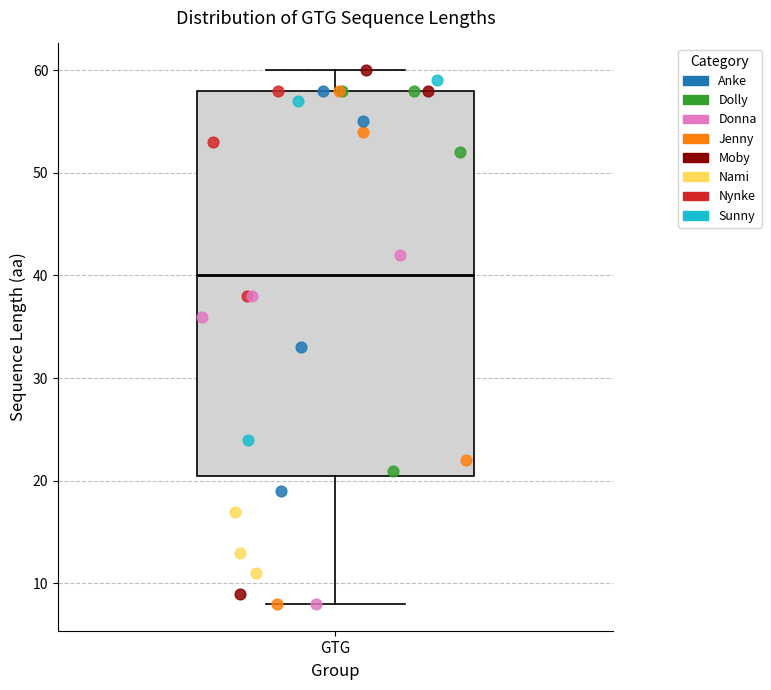

Transcribe this box plot: give where the median line is, the range the box spans, and where the two whiskers end, as read against the y-axis. The values are not printed on the chart, so give them approximately, as read against the axis.

median 40, box 21 to 58, whiskers 8 to 60